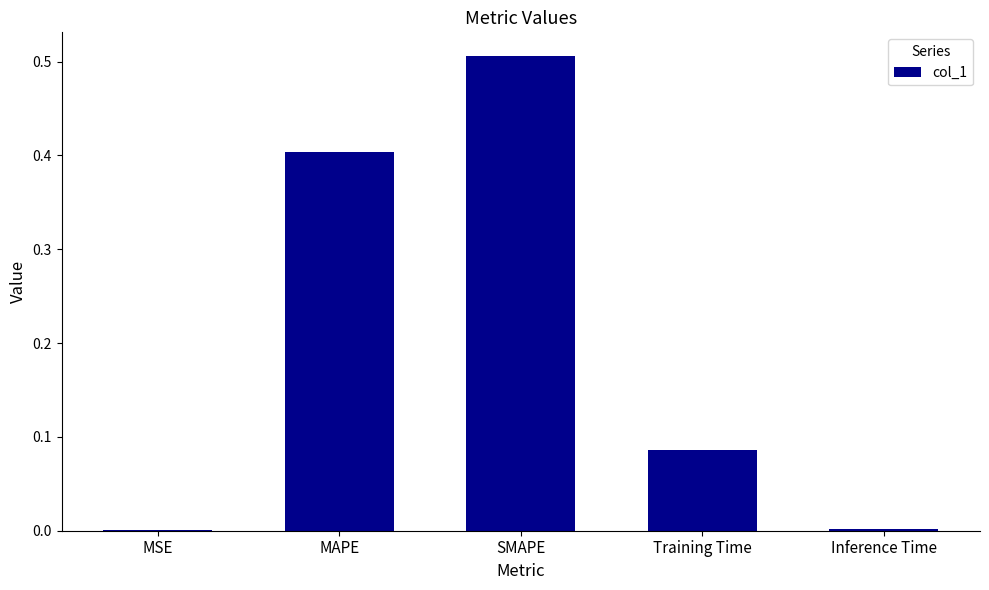

The value at Training Time is 0.0. True or false?

False